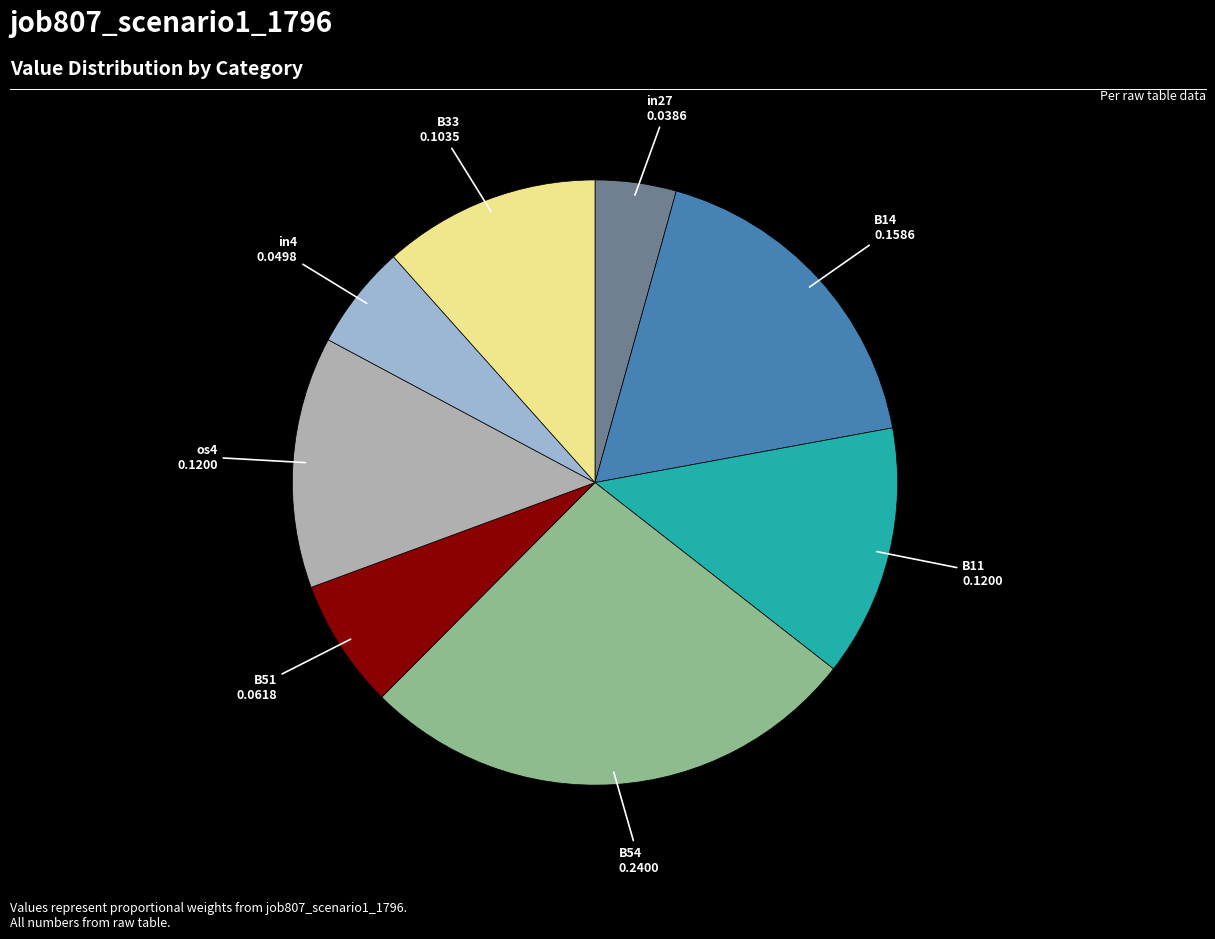

Is there any slice that represents more than half of the pie?

No